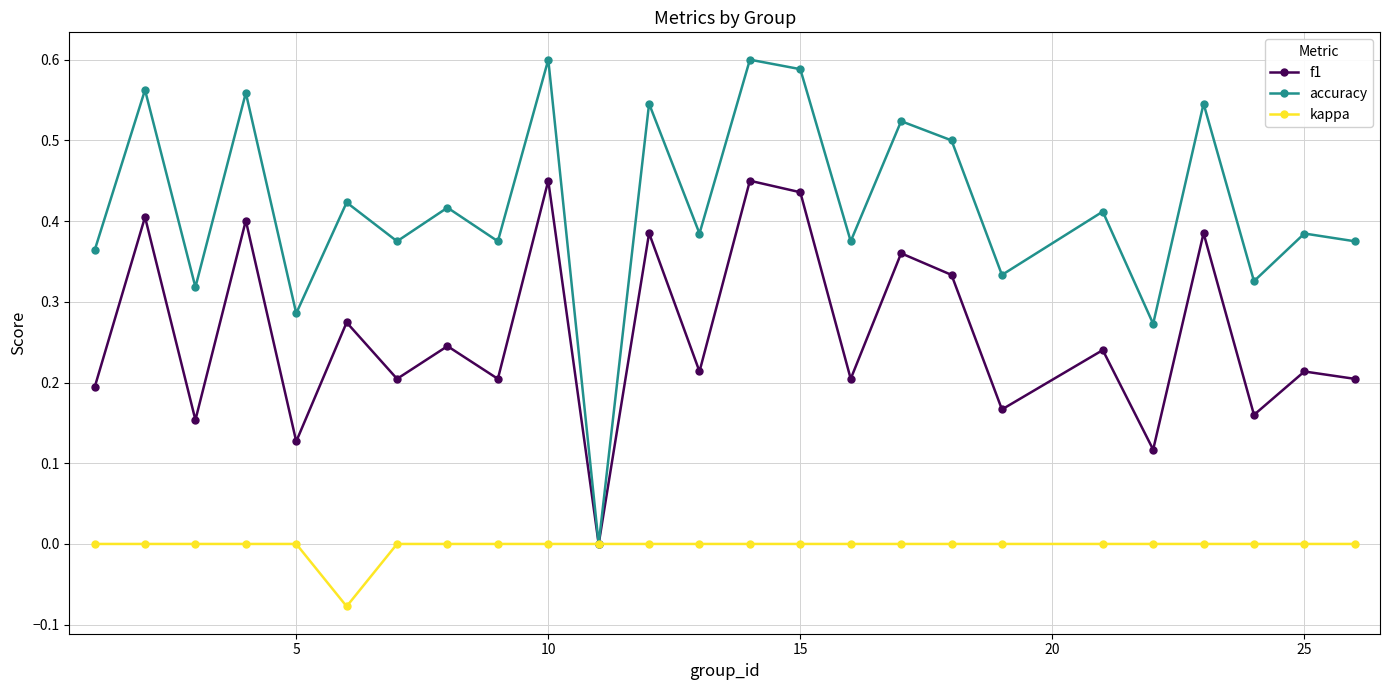

Which series has the largest total across all categories?

accuracy